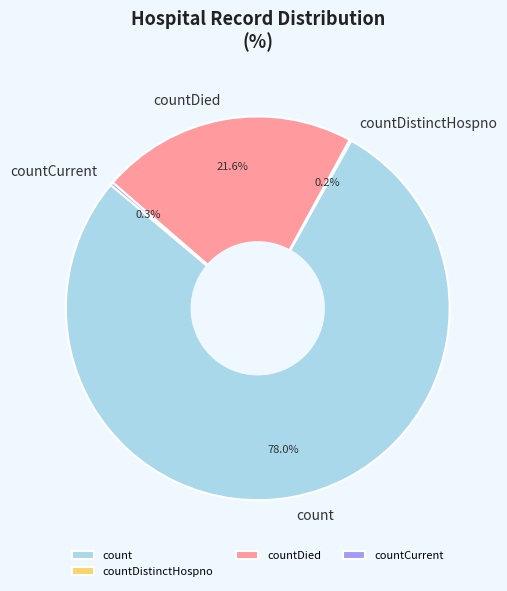

Combined, do count and countDied account for over 50%?

Yes